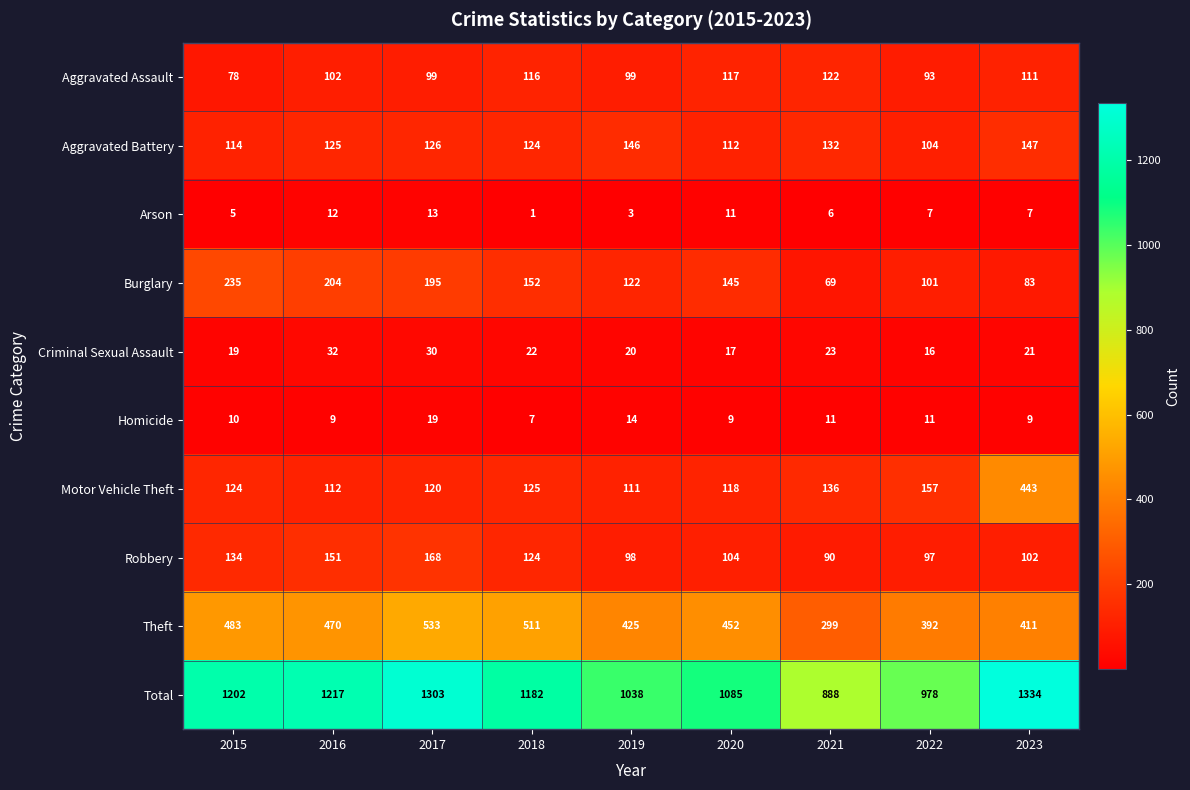

At how many categories does at least one series exceed 1102?

5